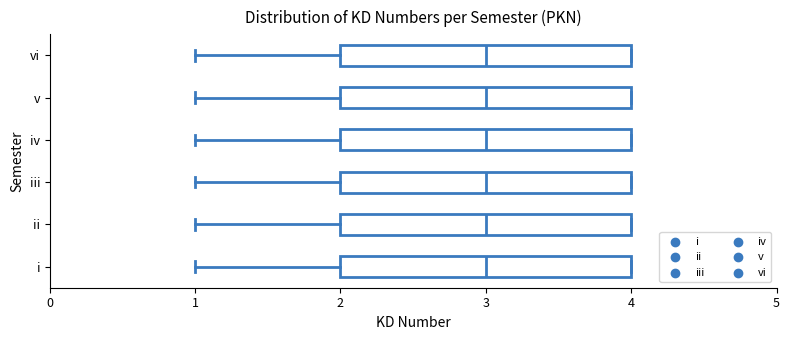

Reading bottom to top, transcribe this box plot: for each box, give where its median line is, the range the box spans, and where its two whiskers end, as read against the x-axis. The values are not printed on the chart, so give them approximately, as read against the axis.

i: median 3, box 2 to 4, whiskers 1 to 4
ii: median 3, box 2 to 4, whiskers 1 to 4
iii: median 3, box 2 to 4, whiskers 1 to 4
iv: median 3, box 2 to 4, whiskers 1 to 4
v: median 3, box 2 to 4, whiskers 1 to 4
vi: median 3, box 2 to 4, whiskers 1 to 4